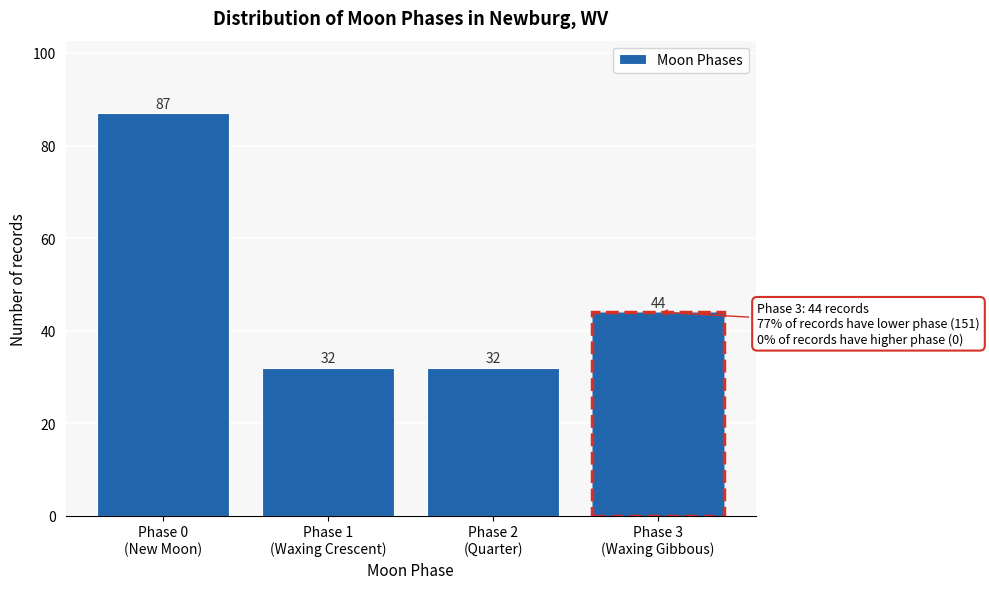

Reading right to left, transcribe all the data shown in this chart.

44	32	32	87